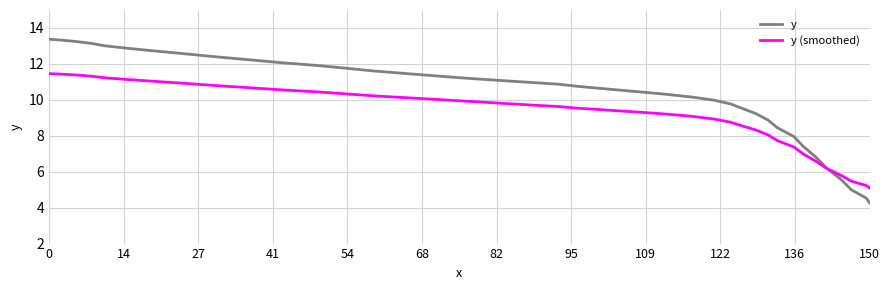

What is the smallest value displayed?

4.3